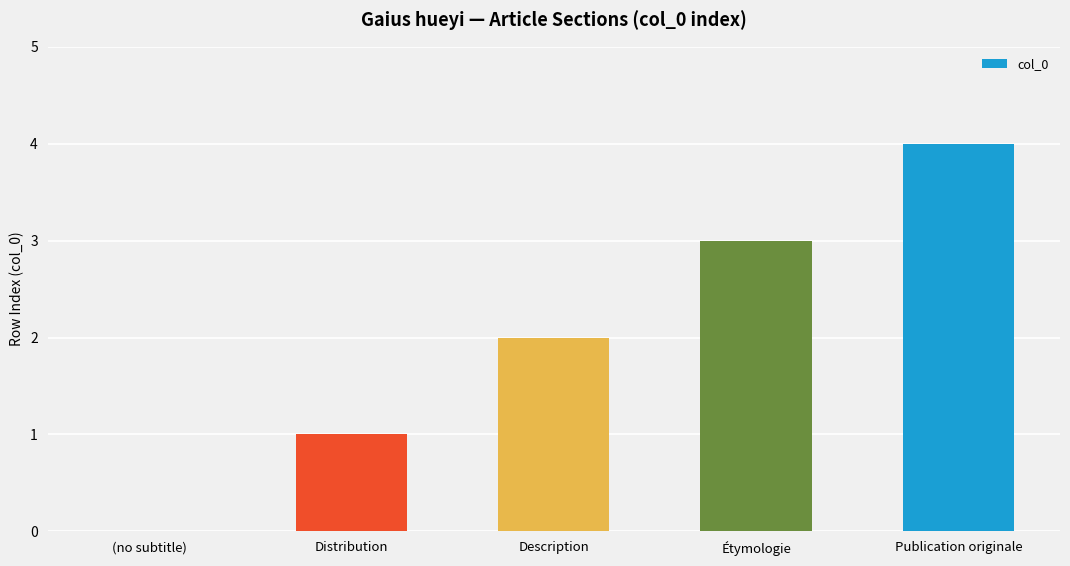

The chart shows a value of 3 at (no subtitle). True or false?

False